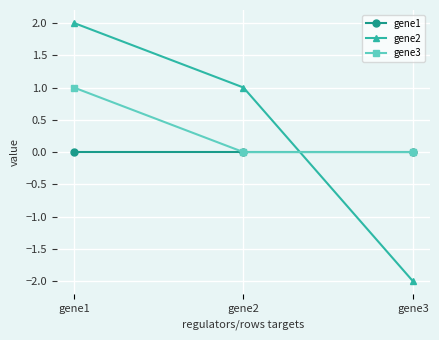

What is the difference between the maximum and minimum values in the gene3 series?

1.0